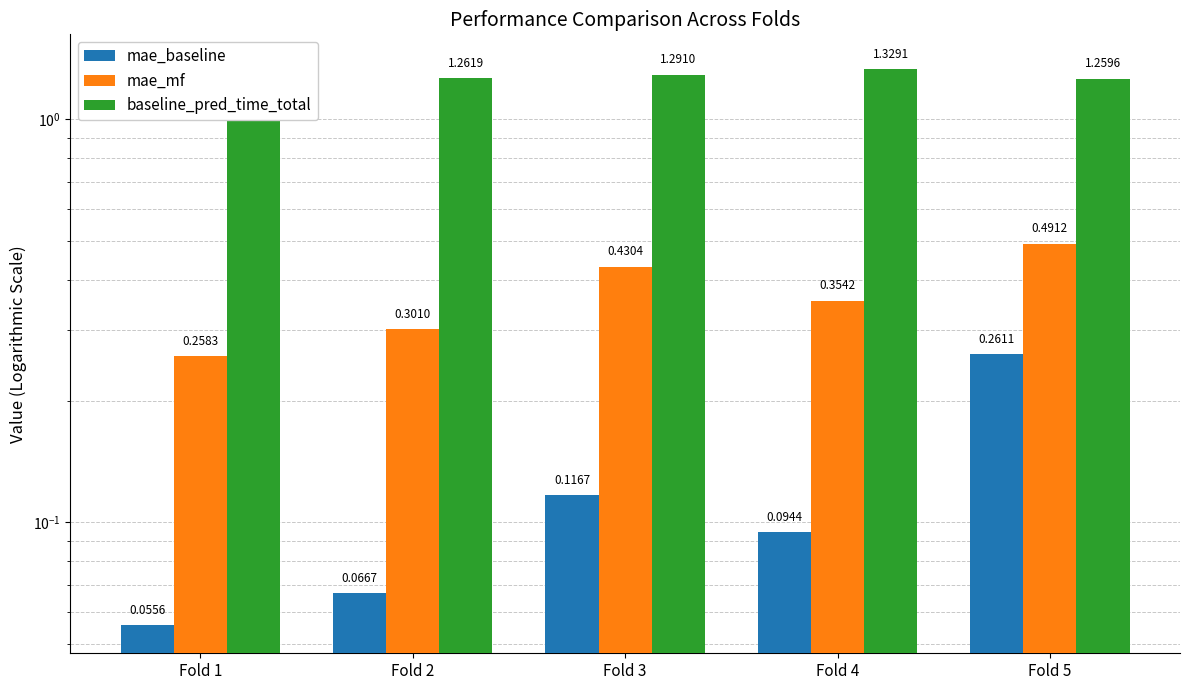

What is the lowest value of the mae_mf series?

0.3